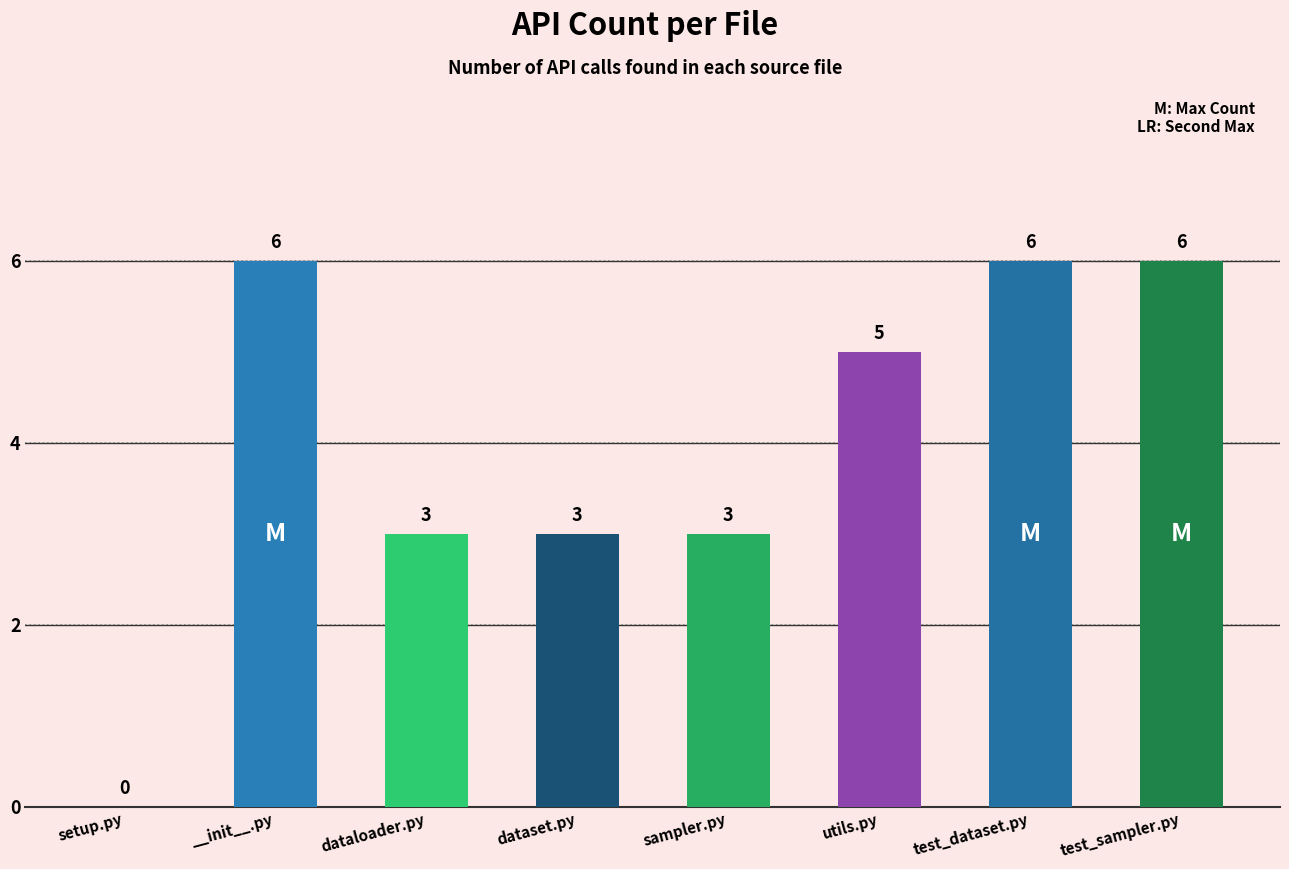

Count the number of categories in the chart.

8